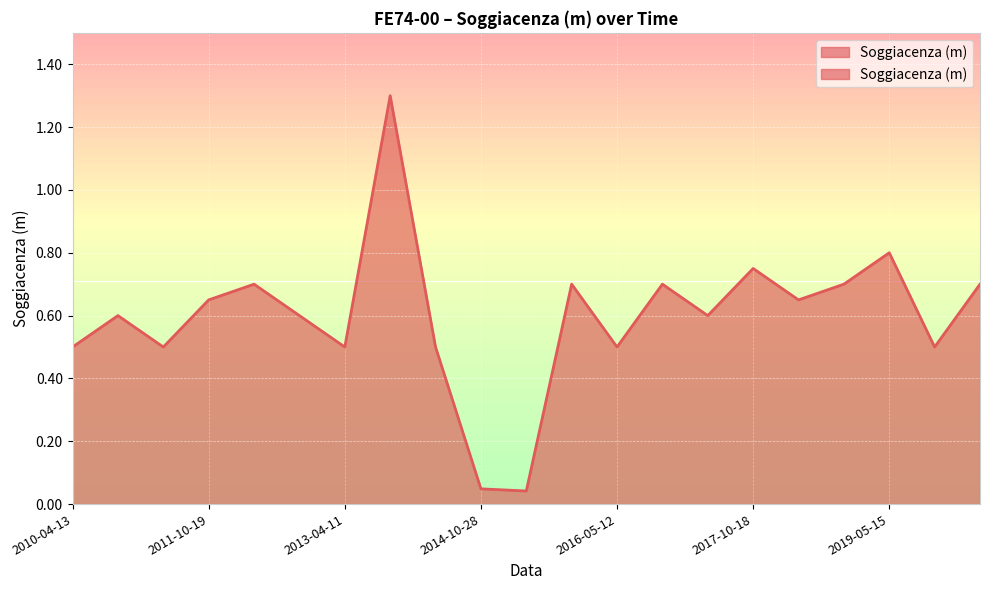

The chart shows a value of 0.7 at 2011-10-19. True or false?

True